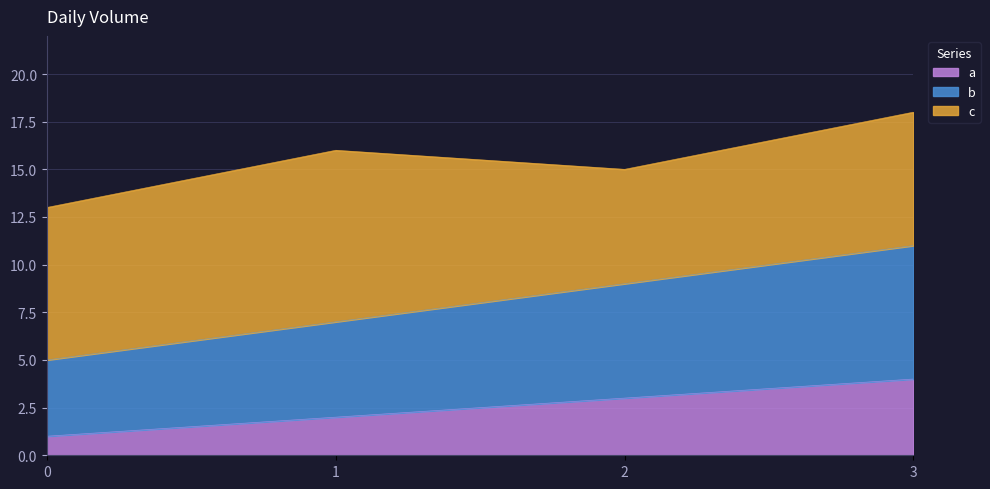

What is the value of the a point at the 2nd from the left?

2